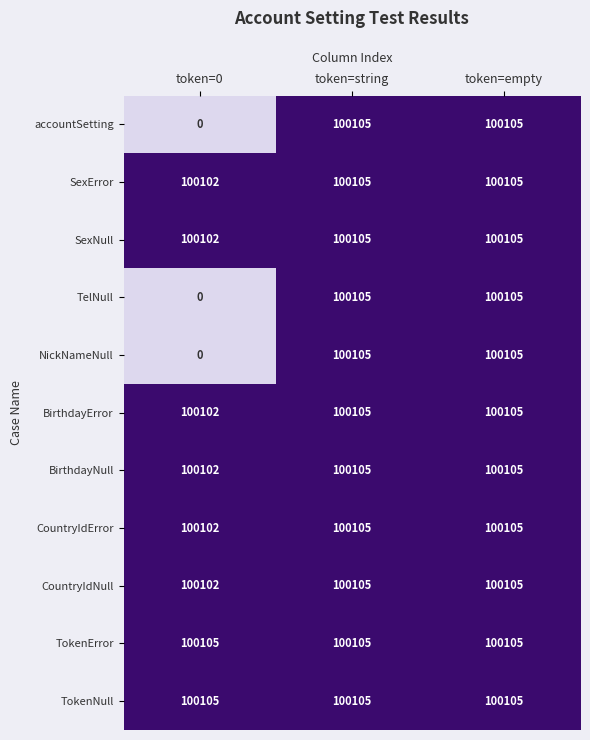

What is the difference between the highest and lowest values at token=0?

100105